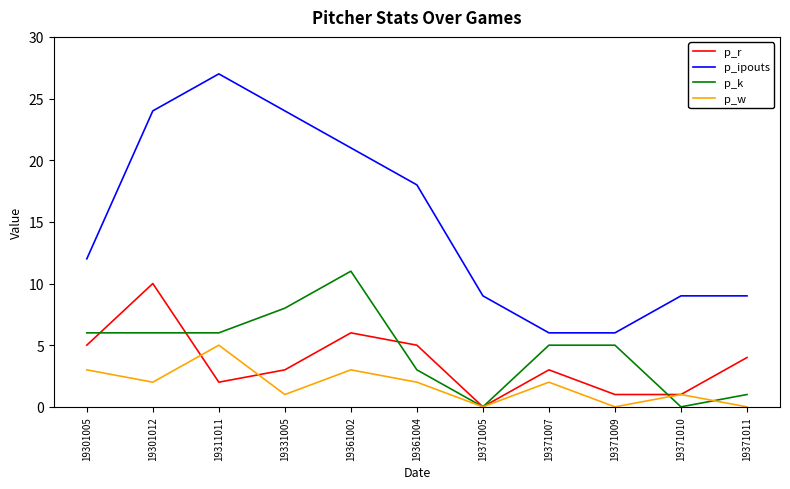

What is the difference between the second highest and minimum values in the p_w series?

3